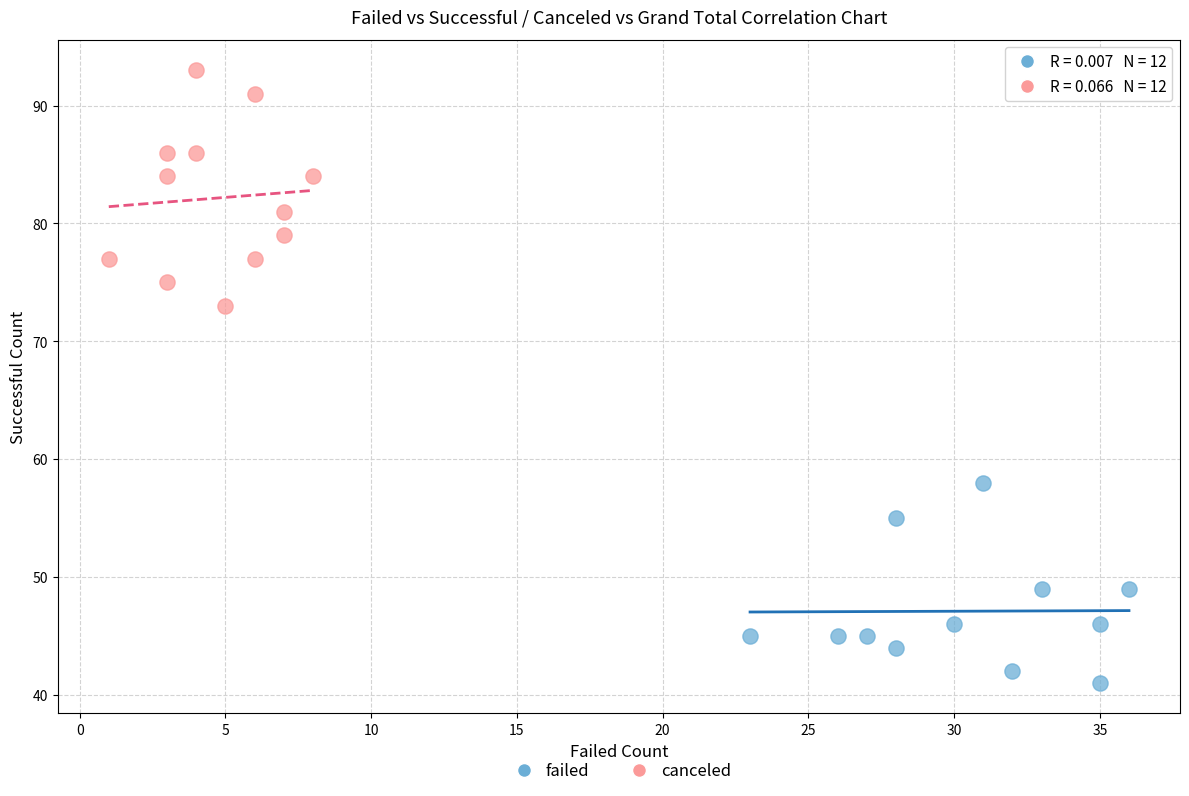

Which series reaches the minimum Y coordinate?

failed